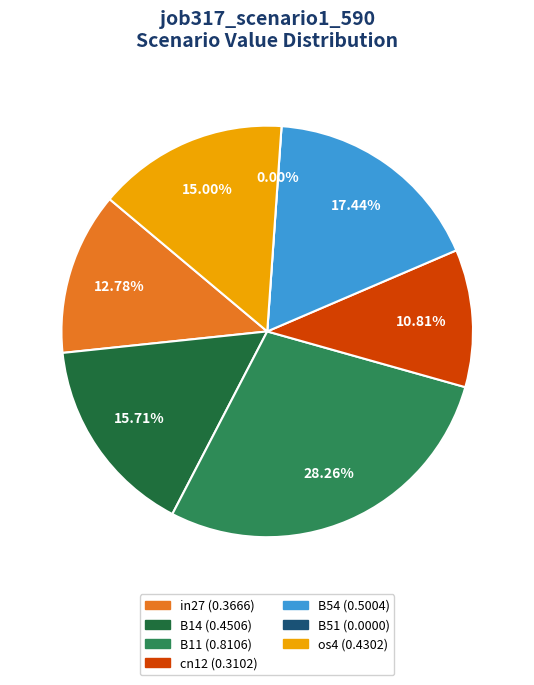

Rank the categories by value from lowest to highest.

B51, cn12, in27, os4, B14, B54, B11